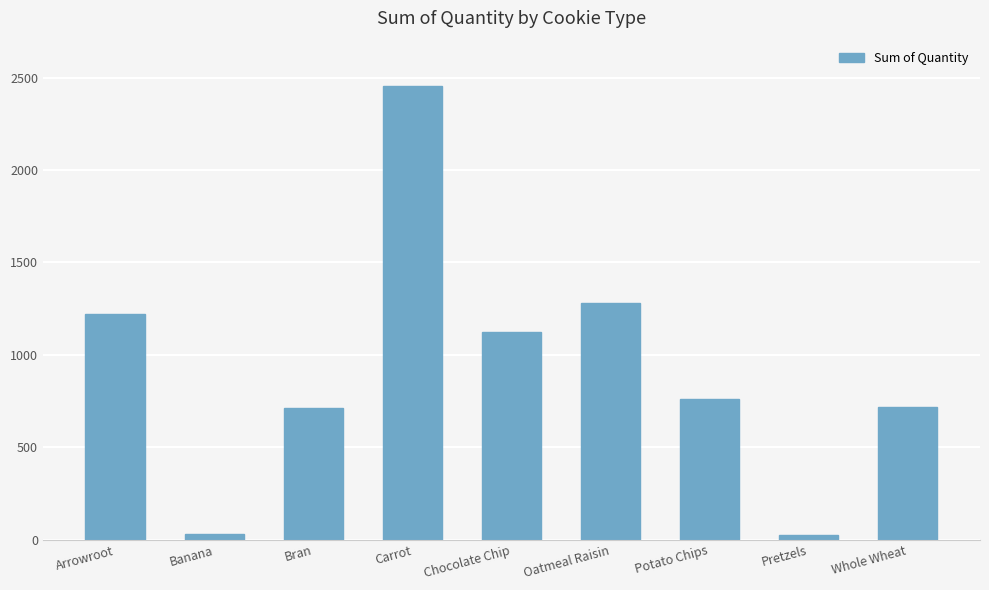

What is the label of the 6th bar from the left?

Oatmeal Raisin